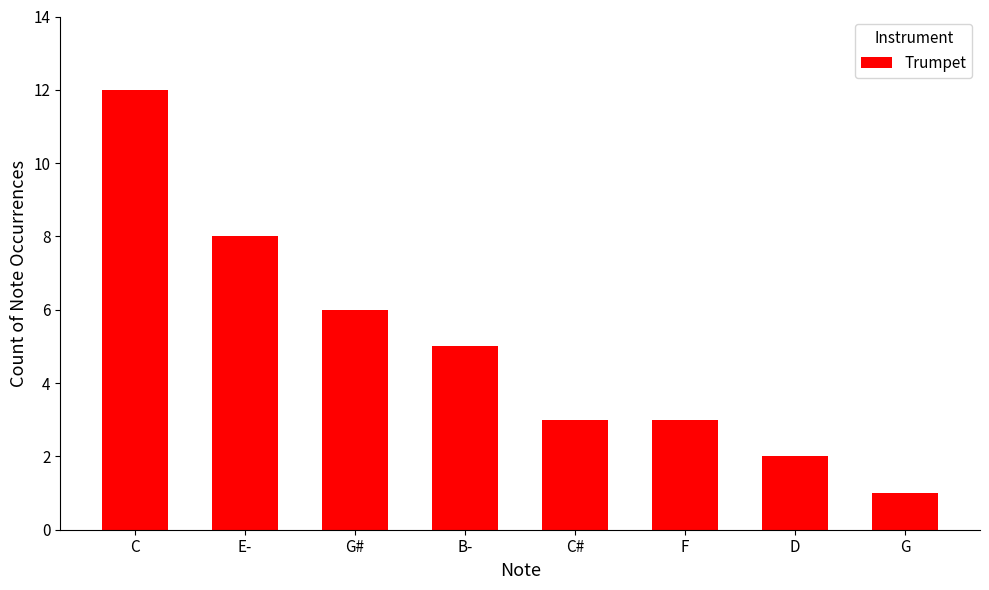

How many bars are there in total?

8